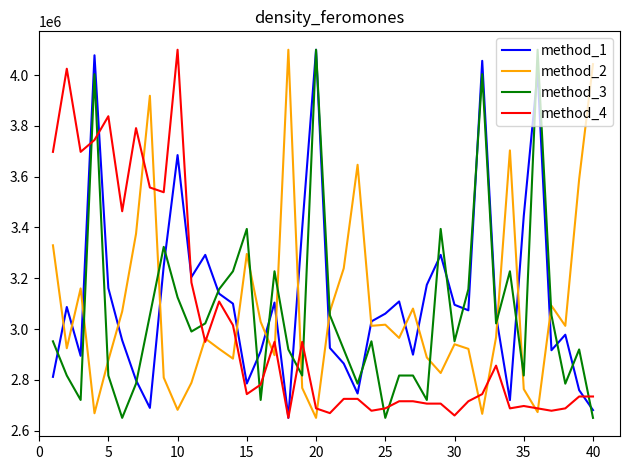

How many times do method_1 and method_2 cross each other?

16